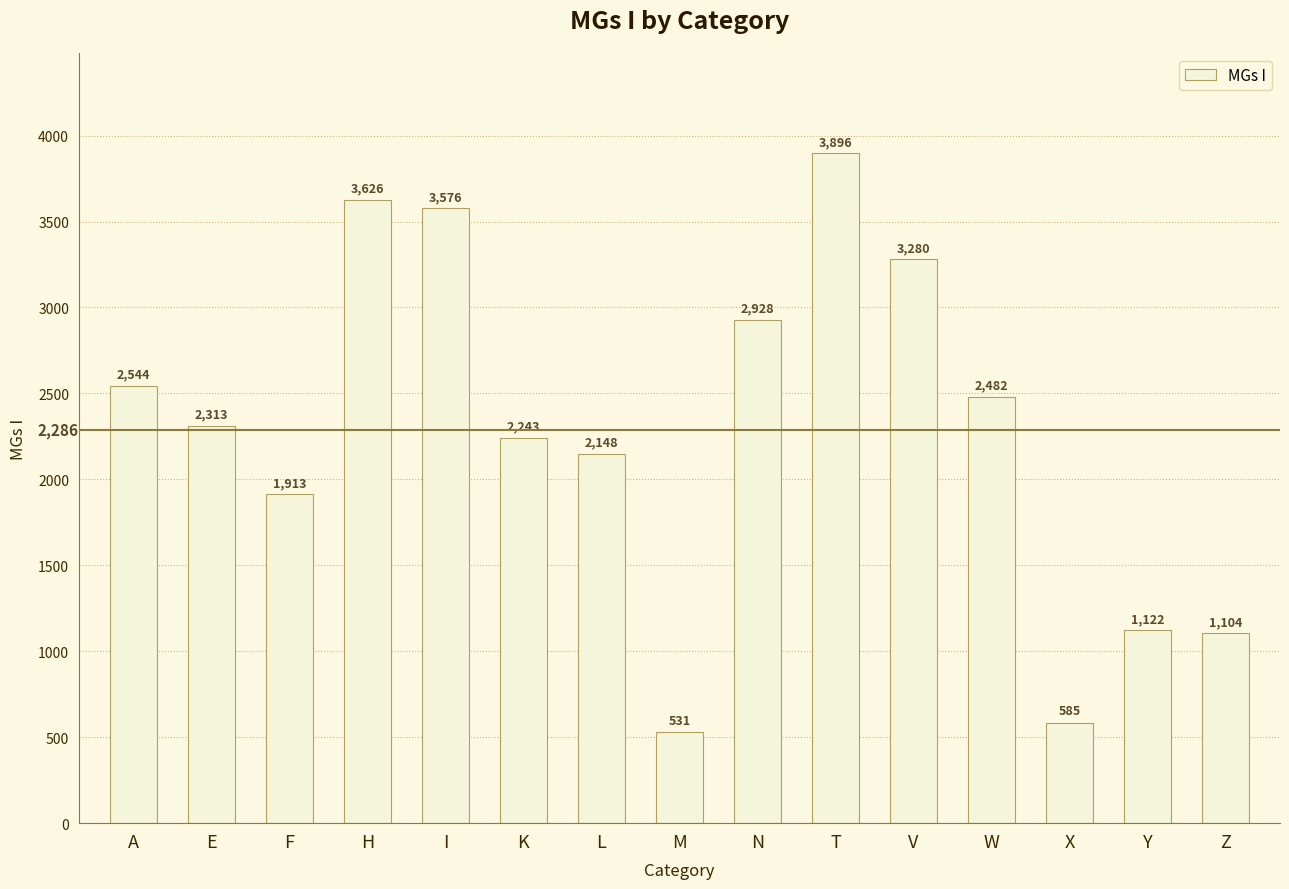

The value at I is 3576. True or false?

True